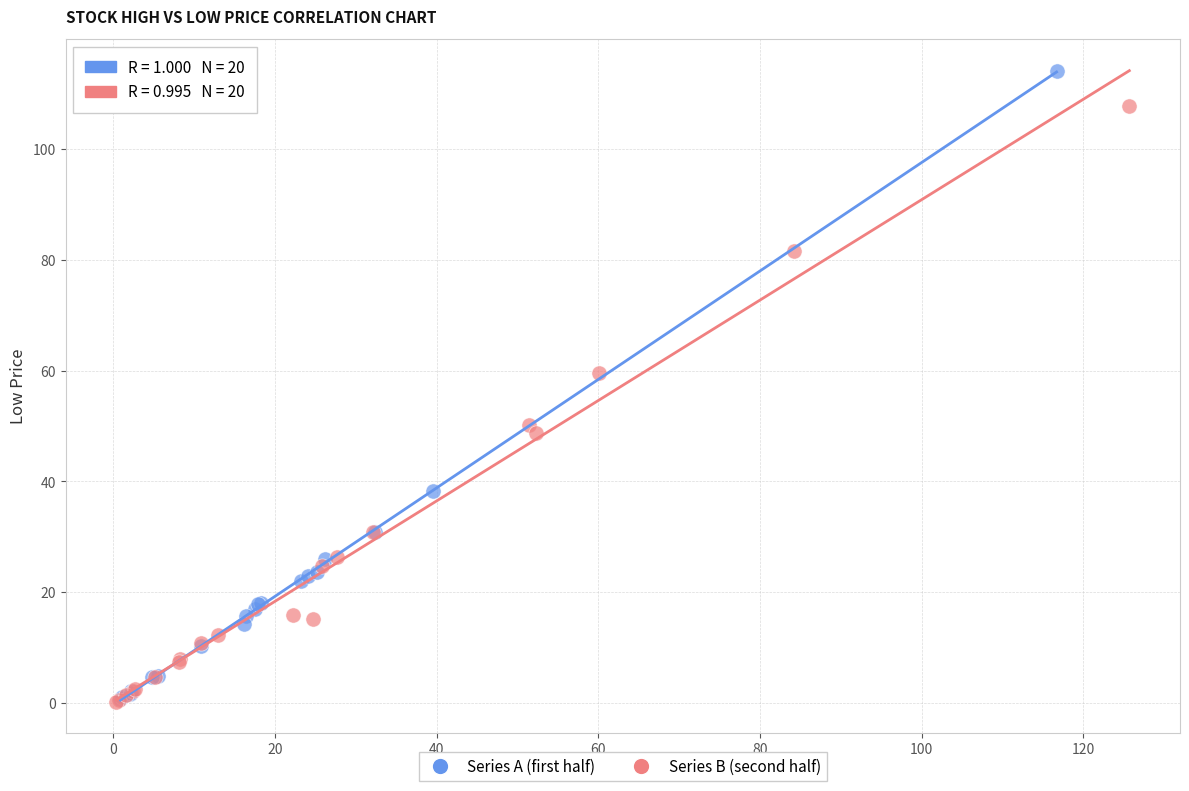

Which series contains the highest Y value?

Series A (first half)